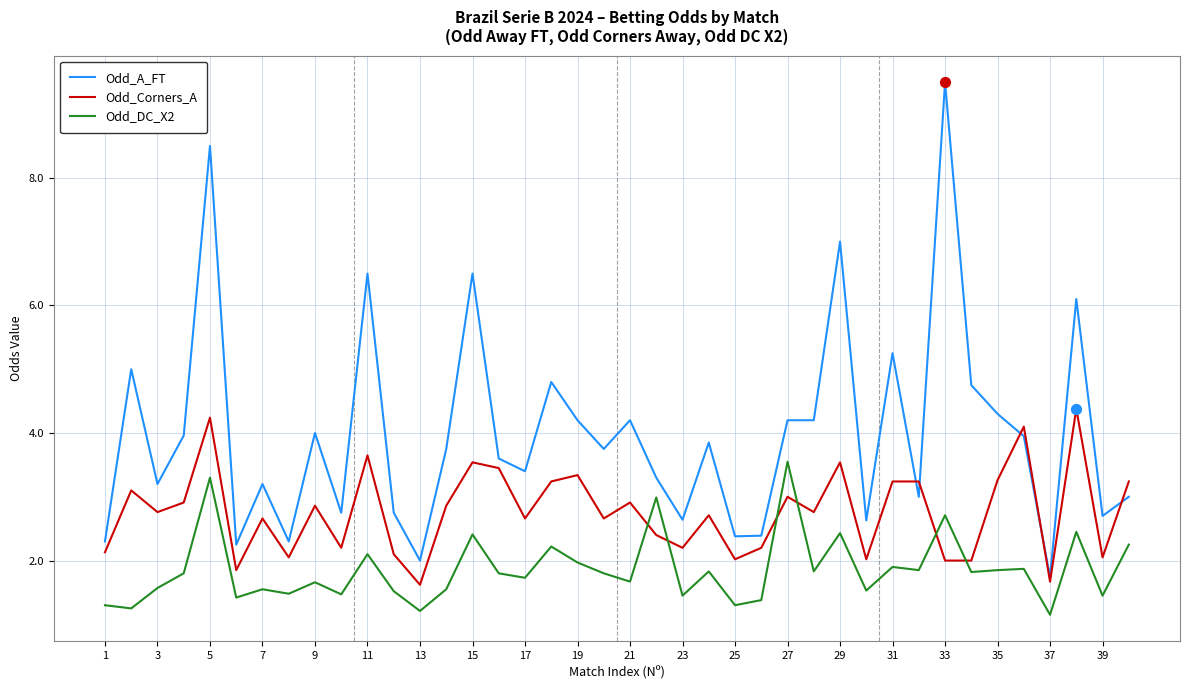

True or false: Odd_A_FT and Odd_DC_X2 cross at least once.

False